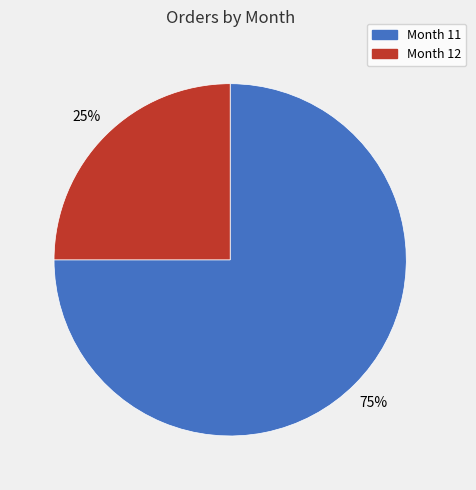

Which has a higher value, Month 11 or Month 12?

Month 11